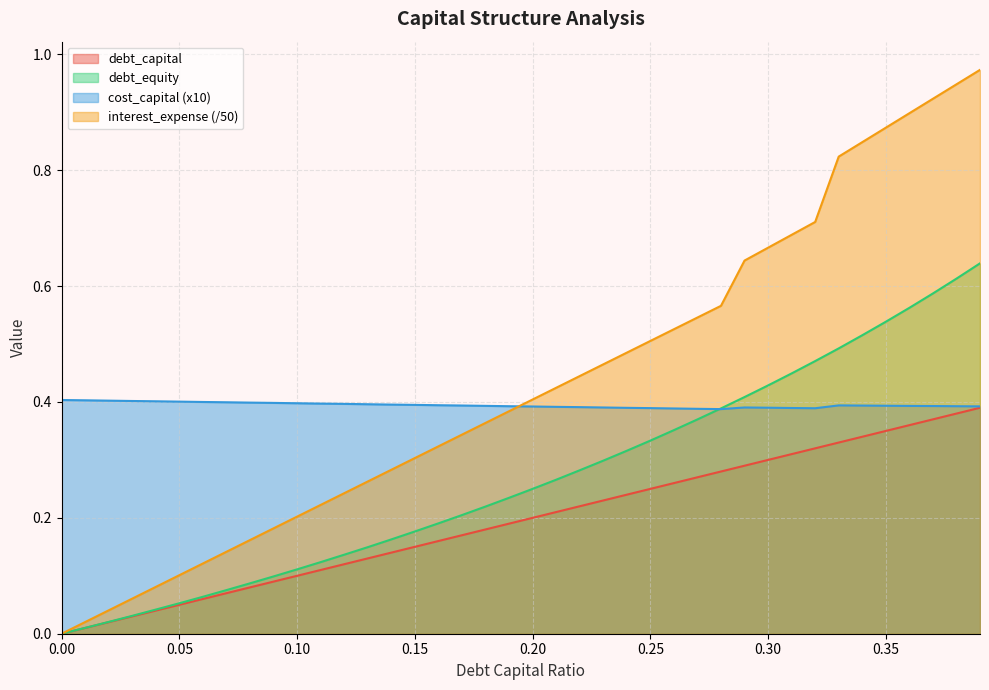

Which series changed the most between 0.24 and 0.27?

interest_expense